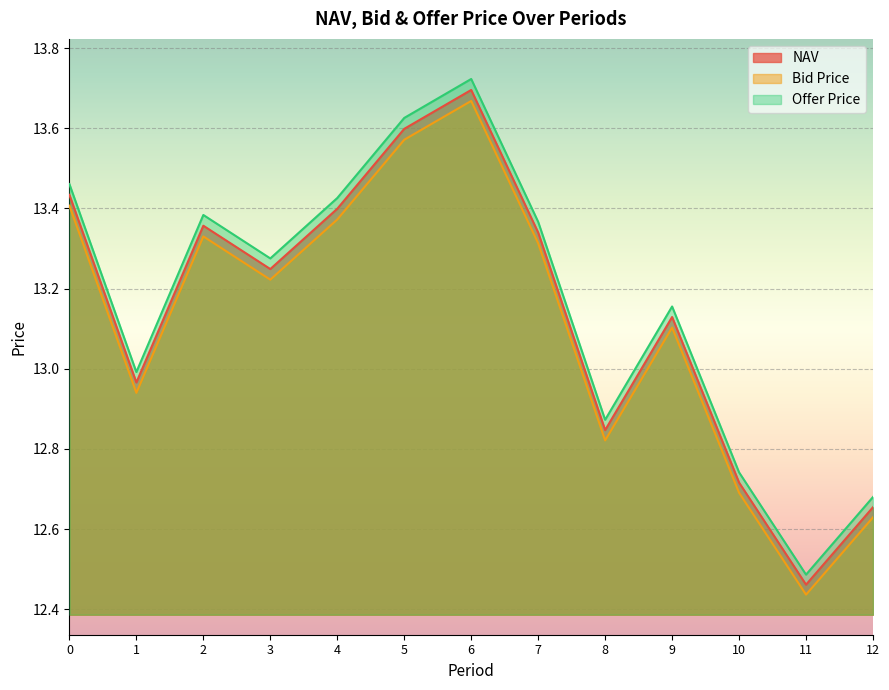

What is the greatest value displayed?

13.7